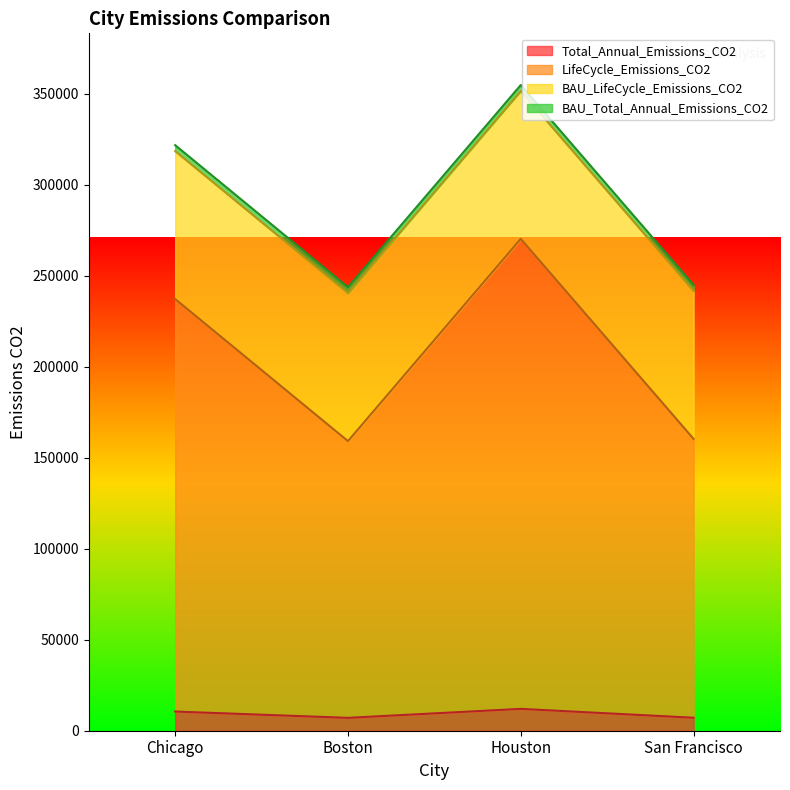

Between Boston and Houston, which series saw the biggest shift?

LifeCycle_Emissions_CO2